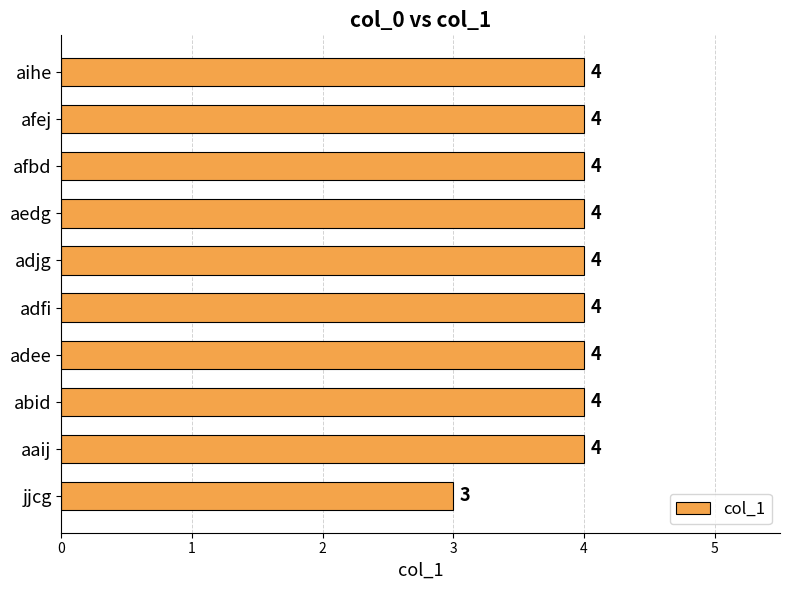

Is it true that the value at aihe is 5?

False